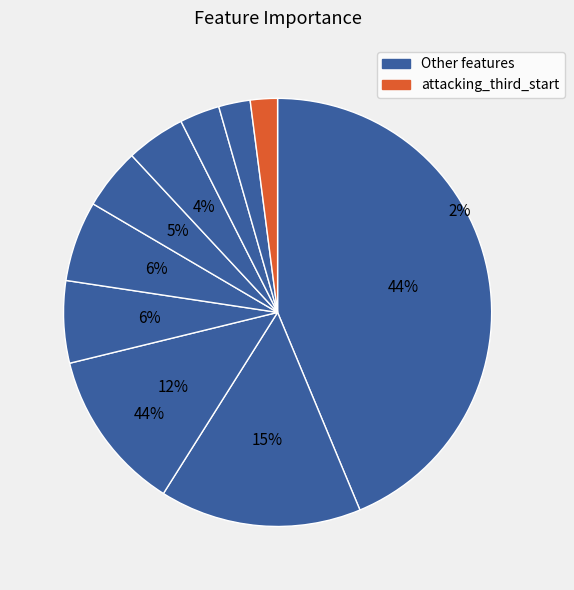

To the nearest percent, what is the average slice percentage?

10%